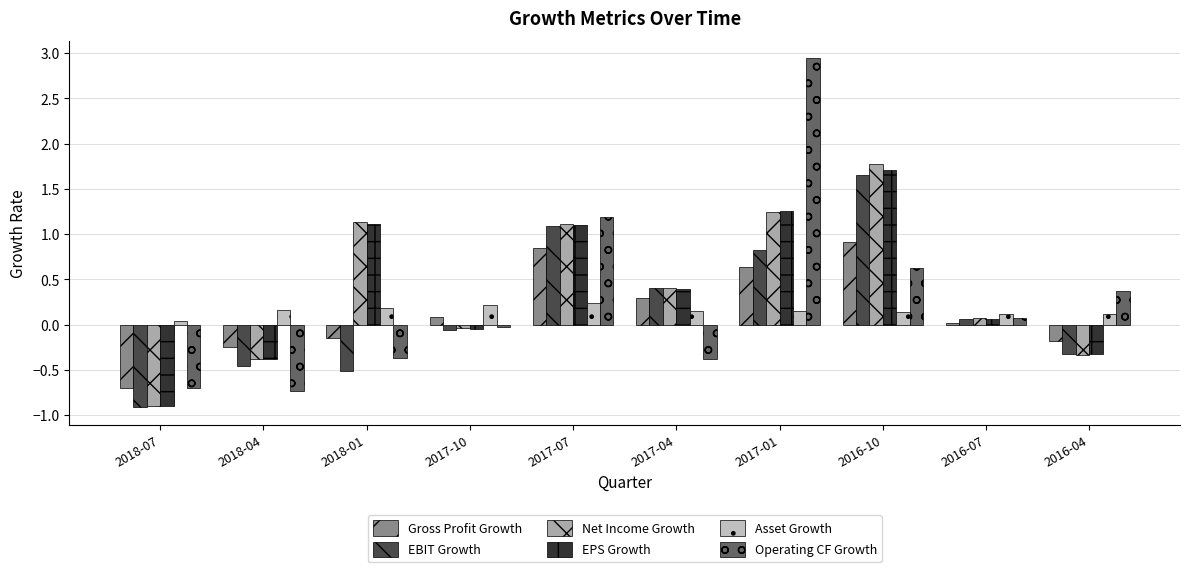

What is the approximate value of EPS Growth at 2017-07?

1.1